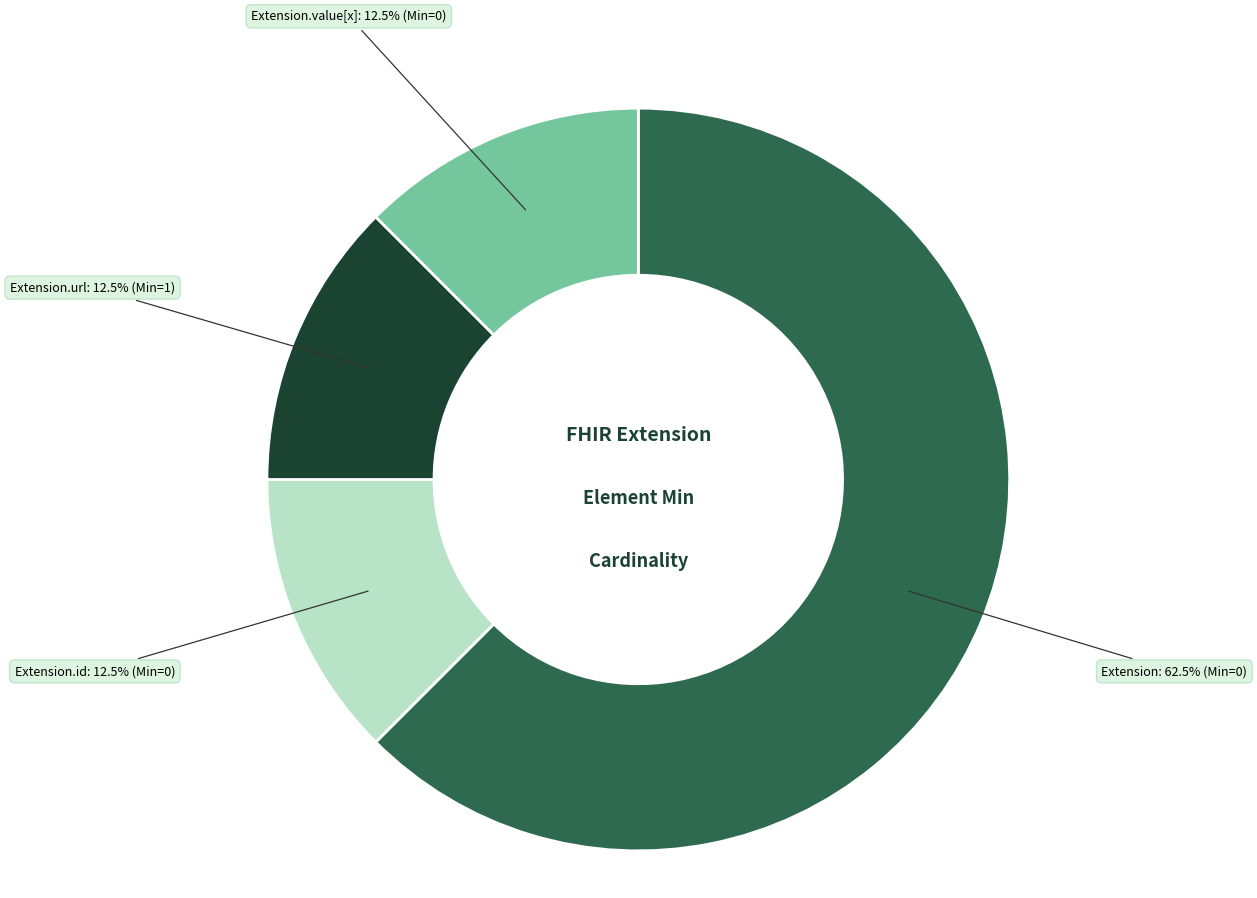

What percentage do Extension and Extension.id together represent?

75.0%